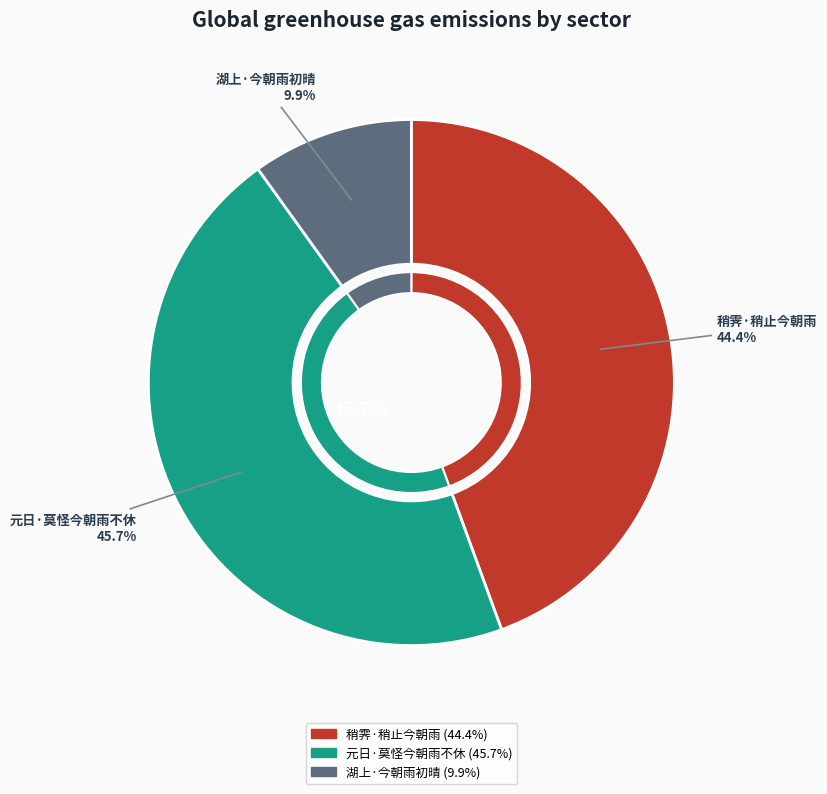

What is the largest slice in the pie chart?

元日·莫怪今朝雨不休